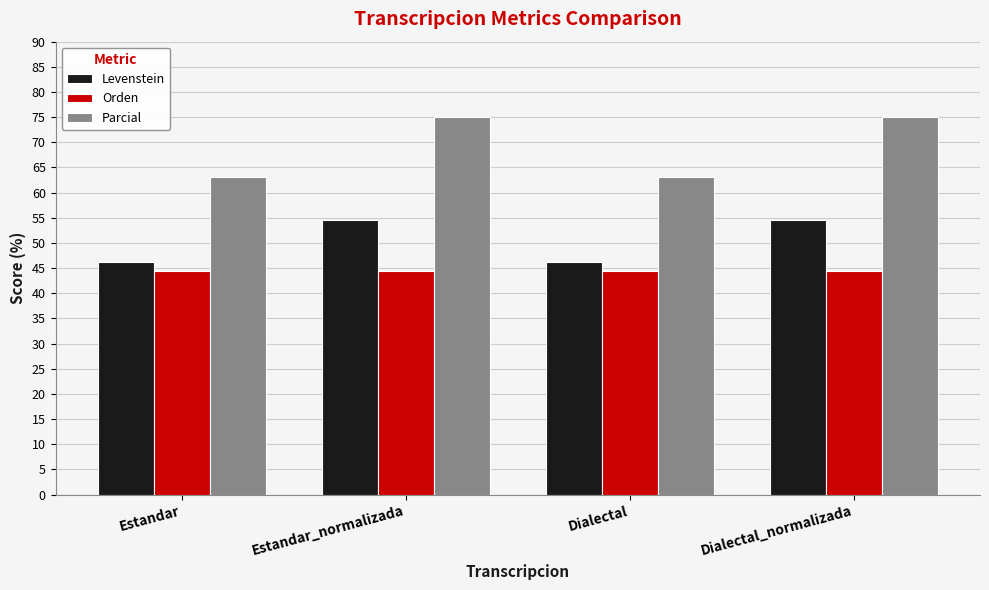

True or false: Parcial has a value of 90.1 at Dialectal.

False